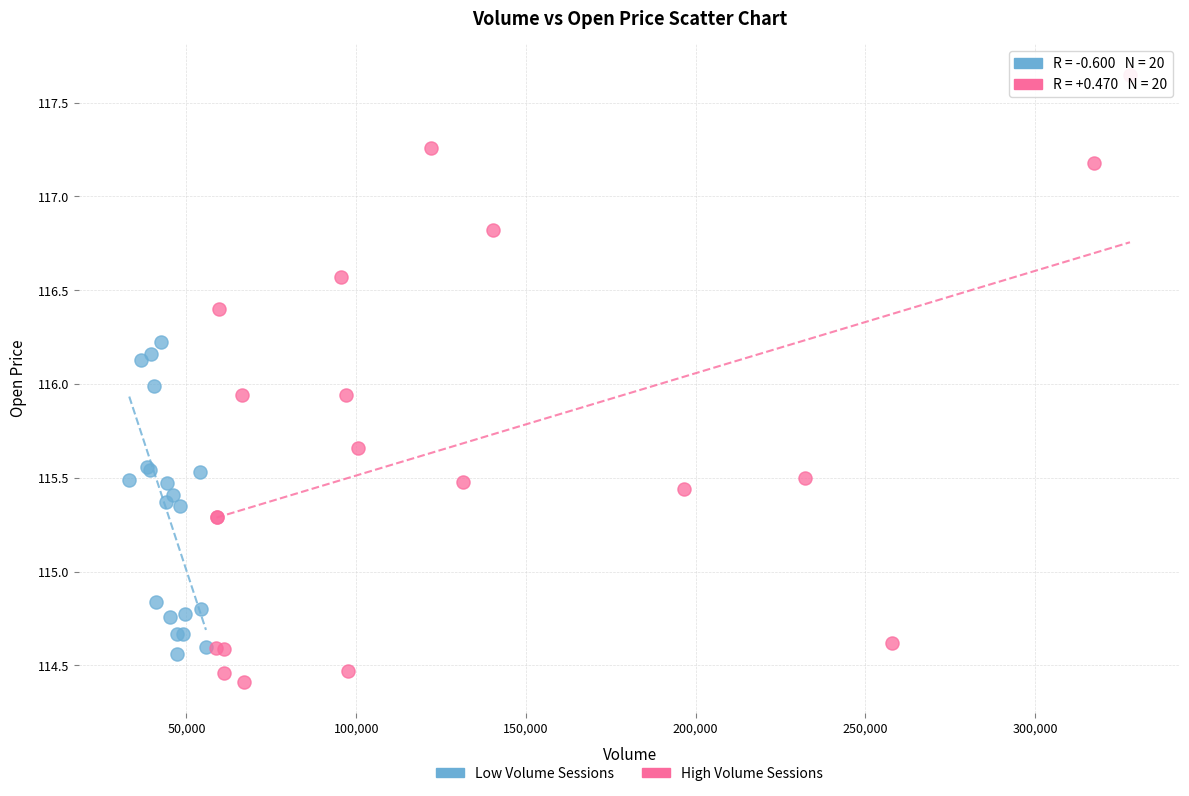

Which series has the widest spread of Y values?

High Volume Sessions